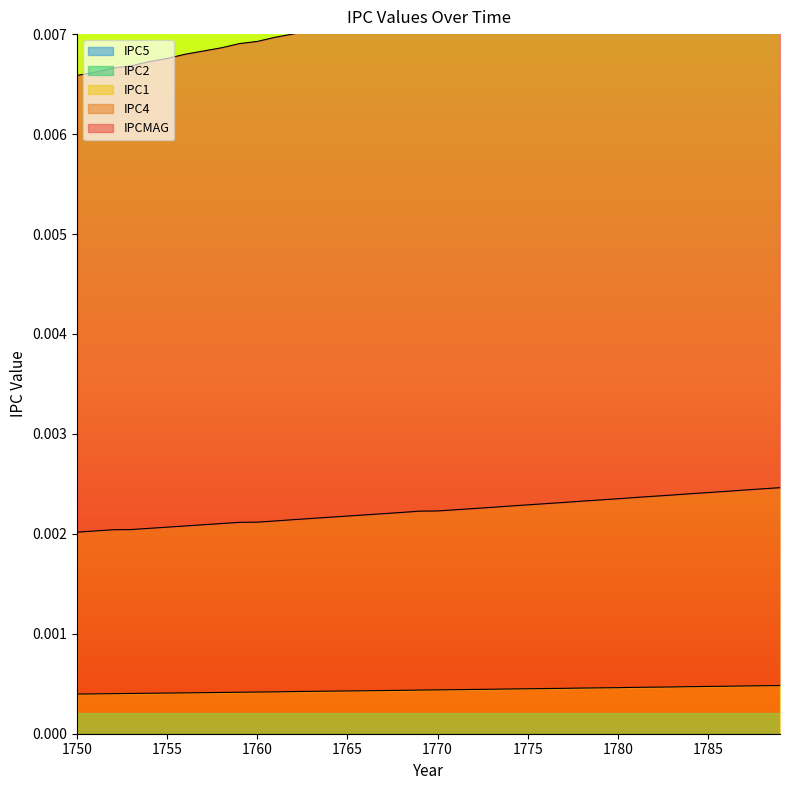

At how many categories does at least one series exceed 0?

40